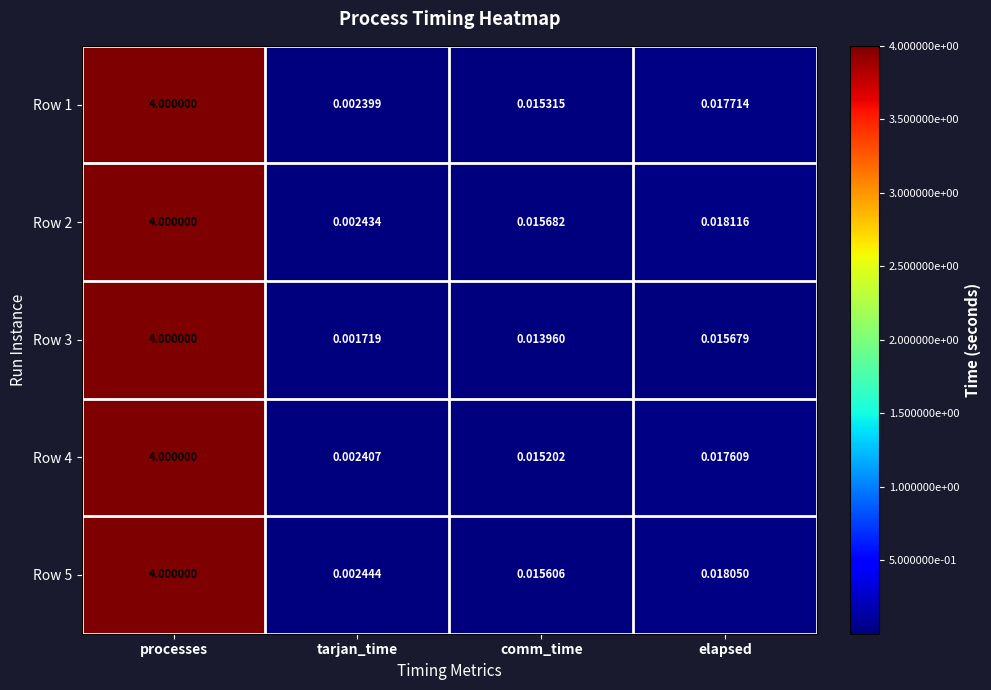

At which label does Row 2 reach its minimum?

tarjan_time